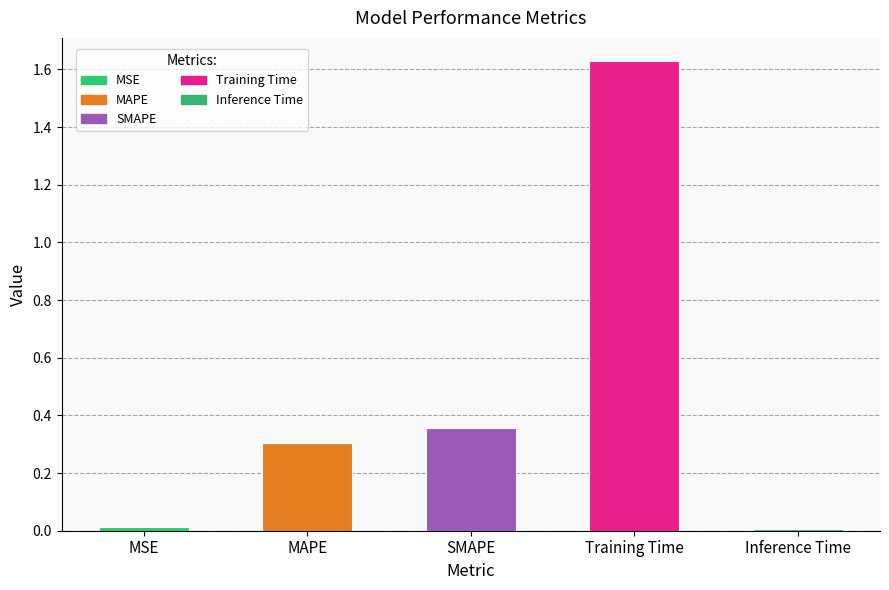

What is the label of the 3rd bar from the right?

SMAPE